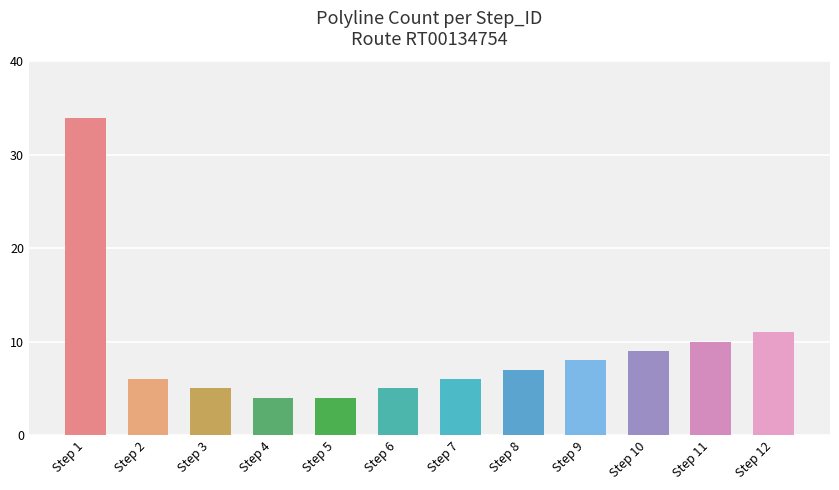

How many bars are there in total?

12